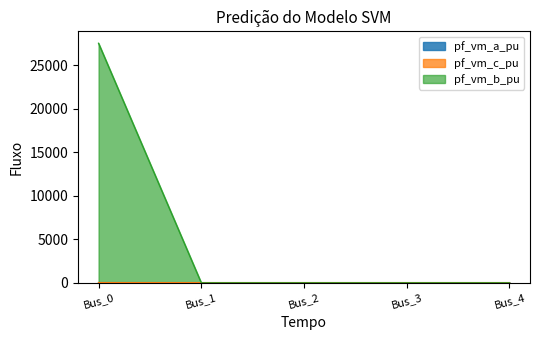

Rank the categories by pf_vm_c_pu value from lowest to highest.

Bus_1, Bus_3, Bus_4, Bus_2, Bus_0